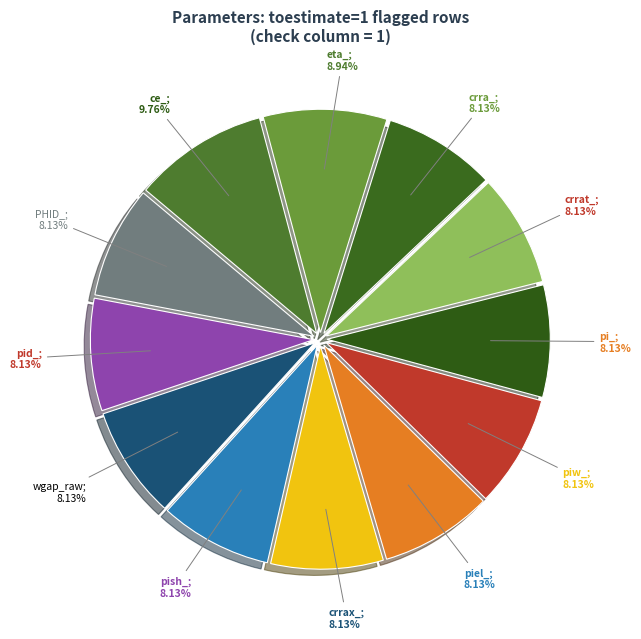

How many segments does this pie chart have?

12